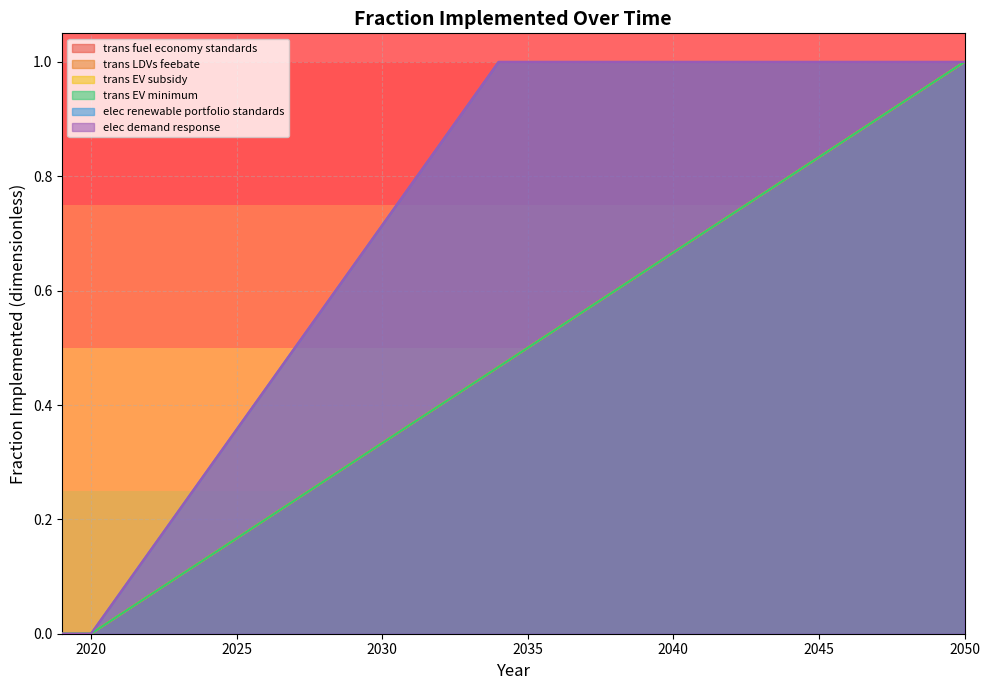

Reading left to right, extract all data points from this chart.

trans fuel economy standards: 0.0	0.0	0.0	0.1	0.1	0.1	0.2	0.2	0.2	0.3	0.3	0.3	0.4	0.4	0.4	0.5	0.5	0.5	0.6	0.6	0.6	0.7	0.7	0.7	0.8	0.8	0.8	0.9	0.9	0.9	1.0	1.0
trans LDVs feebate: 0.0	0.0	0.0	0.1	0.1	0.1	0.2	0.2	0.2	0.3	0.3	0.3	0.4	0.4	0.4	0.5	0.5	0.5	0.6	0.6	0.6	0.7	0.7	0.7	0.8	0.8	0.8	0.9	0.9	0.9	1.0	1.0
trans EV subsidy: 0.0	0.0	0.0	0.1	0.1	0.1	0.2	0.2	0.2	0.3	0.3	0.3	0.4	0.4	0.4	0.5	0.5	0.5	0.6	0.6	0.6	0.7	0.7	0.7	0.8	0.8	0.8	0.9	0.9	0.9	1.0	1.0
trans EV minimum: 0.0	0.0	0.0	0.1	0.1	0.1	0.2	0.2	0.2	0.3	0.3	0.3	0.4	0.4	0.4	0.5	0.5	0.5	0.6	0.6	0.6	0.7	0.7	0.7	0.8	0.8	0.8	0.9	0.9	0.9	1.0	1.0
elec renewable portfolio standards: 0.0	0.0	0.1	0.1	0.2	0.3	0.4	0.4	0.5	0.6	0.6	0.7	0.8	0.9	0.9	1.0	1.0	1.0	1.0	1.0	1.0	1.0	1.0	1.0	1.0	1.0	1.0	1.0	1.0	1.0	1.0	1.0
elec demand response: 0.0	0.0	0.1	0.1	0.2	0.3	0.4	0.4	0.5	0.6	0.6	0.7	0.8	0.9	0.9	1.0	1.0	1.0	1.0	1.0	1.0	1.0	1.0	1.0	1.0	1.0	1.0	1.0	1.0	1.0	1.0	1.0